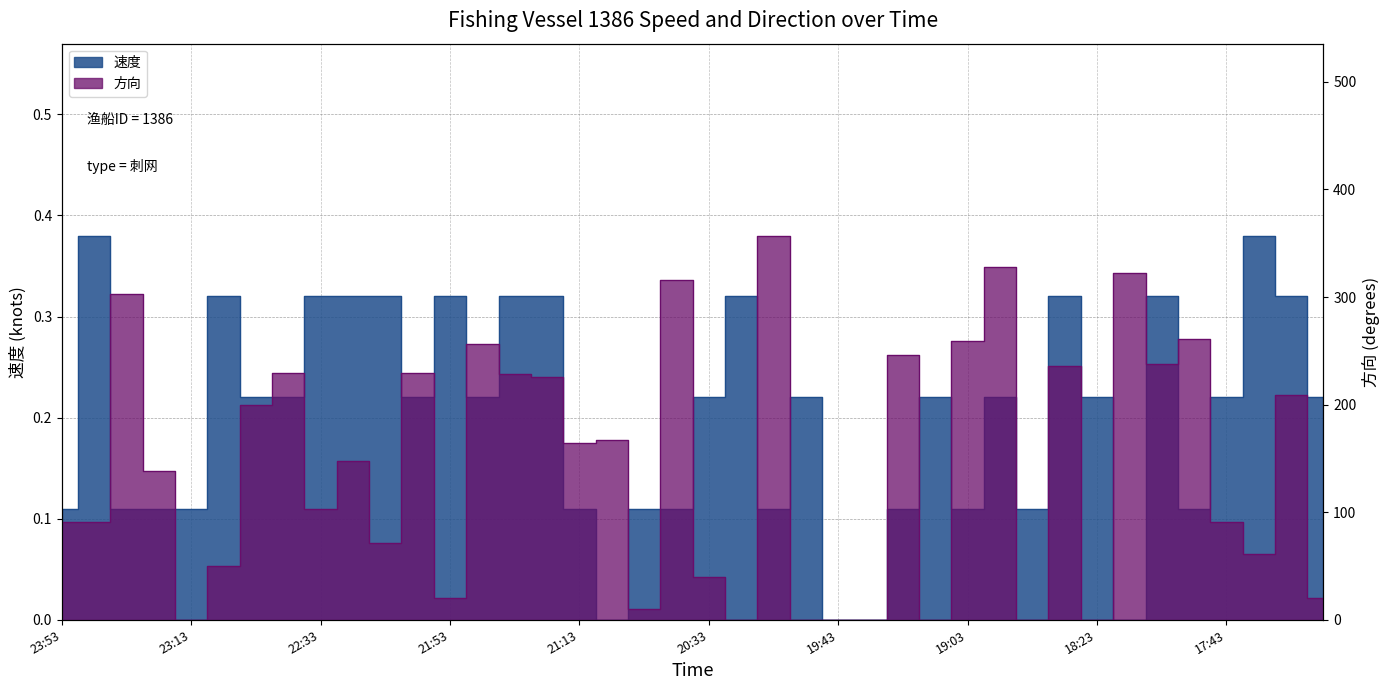

How many 速度 values are between 0 and 1?

40